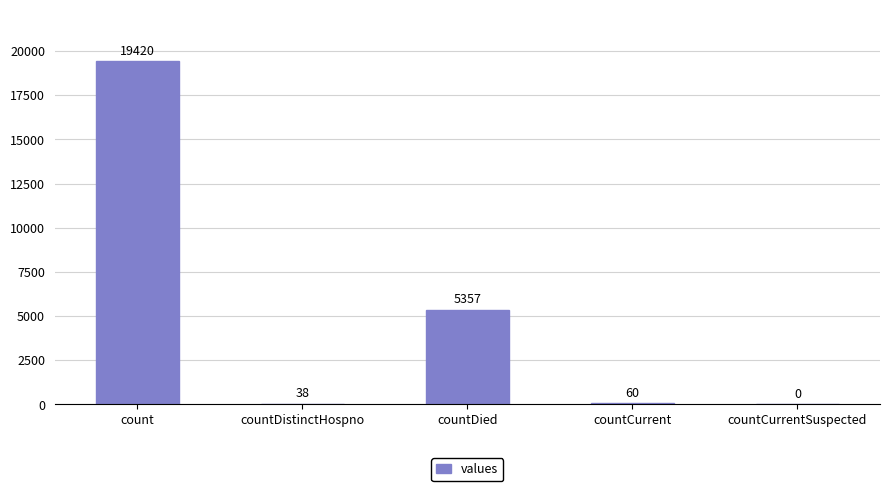

What is the sum of the values at countDied and count?

24777